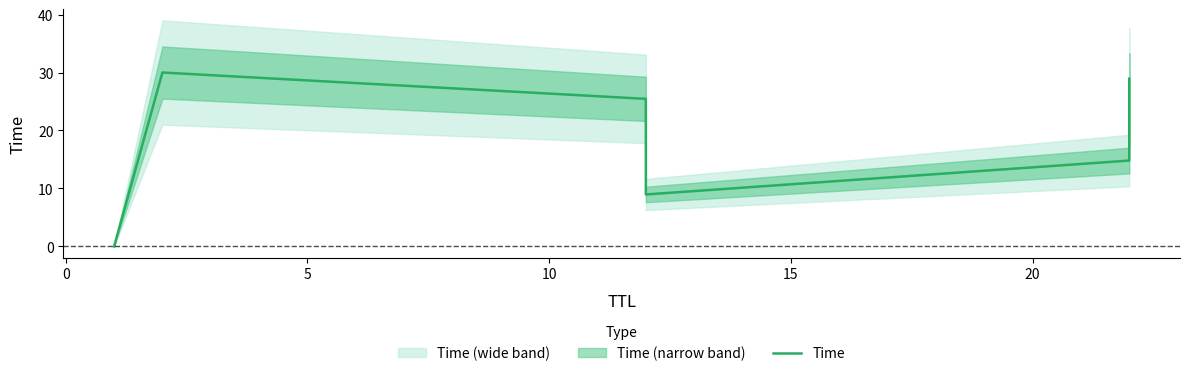

How many points are higher than both their immediate neighbors (excluding endpoints)?

1